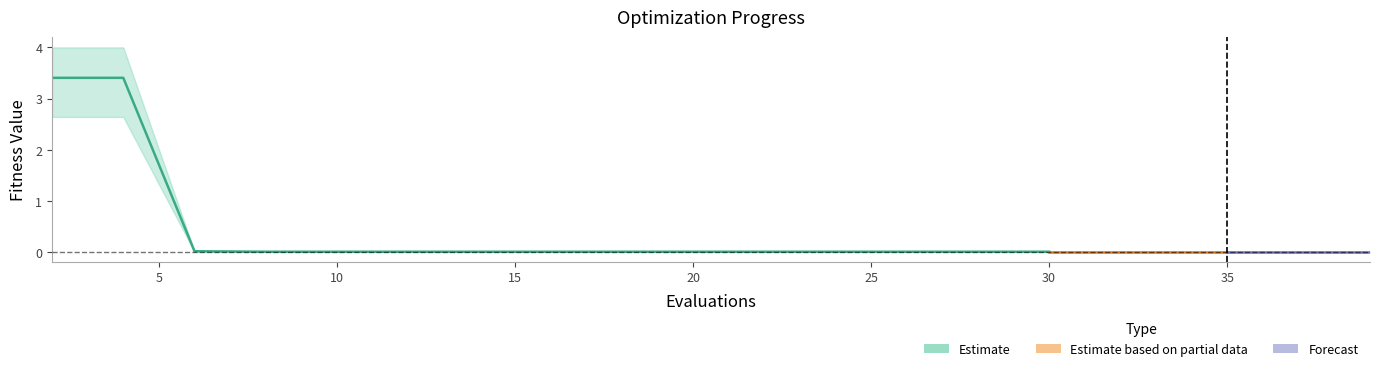

Reading left to right, what are all the values shown in this chart?

mean: 2=3.4	4=3.4	6=0.0	8=0.0	10=0.0	12=0.0	14=0.0	16=0.0	18=0.0	20=0.0	22=0.0	24=0.0	26=0.0	28=0.0	30=0.0	31=0.0	33=0.0	35=0.0	37=0.0	39=0.0
best: 2=2.6	4=2.6	6=0.0	8=0.0	10=0.0	12=0.0	14=0.0	16=0.0	18=0.0	20=0.0	22=0.0	24=0.0	26=0.0	28=0.0	30=0.0	31=0.0	33=0.0	35=0.0	37=0.0	39=0.0
worst: 2=4.0	4=4.0	6=0.0	8=0.0	10=0.0	12=0.0	14=0.0	16=0.0	18=0.0	20=0.0	22=0.0	24=0.0	26=0.0	28=0.0	30=0.0	31=0.0	33=0.0	35=0.0	37=0.0	39=0.0